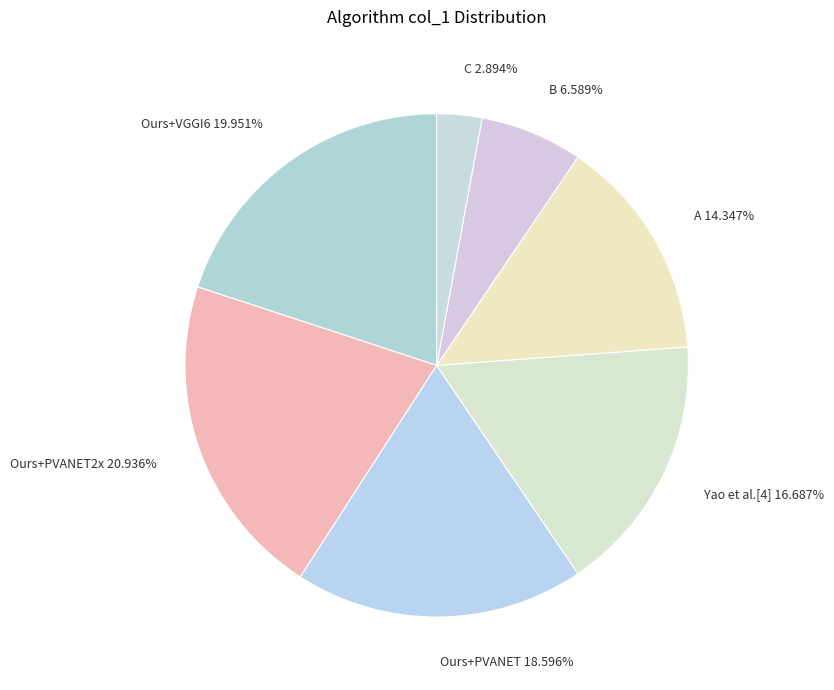

What is the smallest slice in the pie chart?

C 2.894%